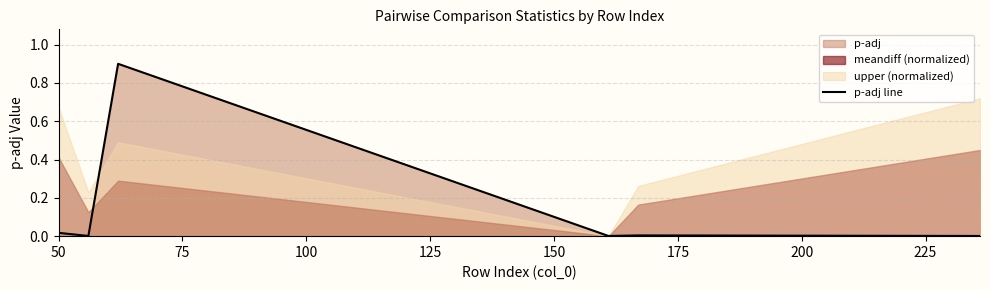

The chart shows a value of 0.0 at 125. True or false?

False